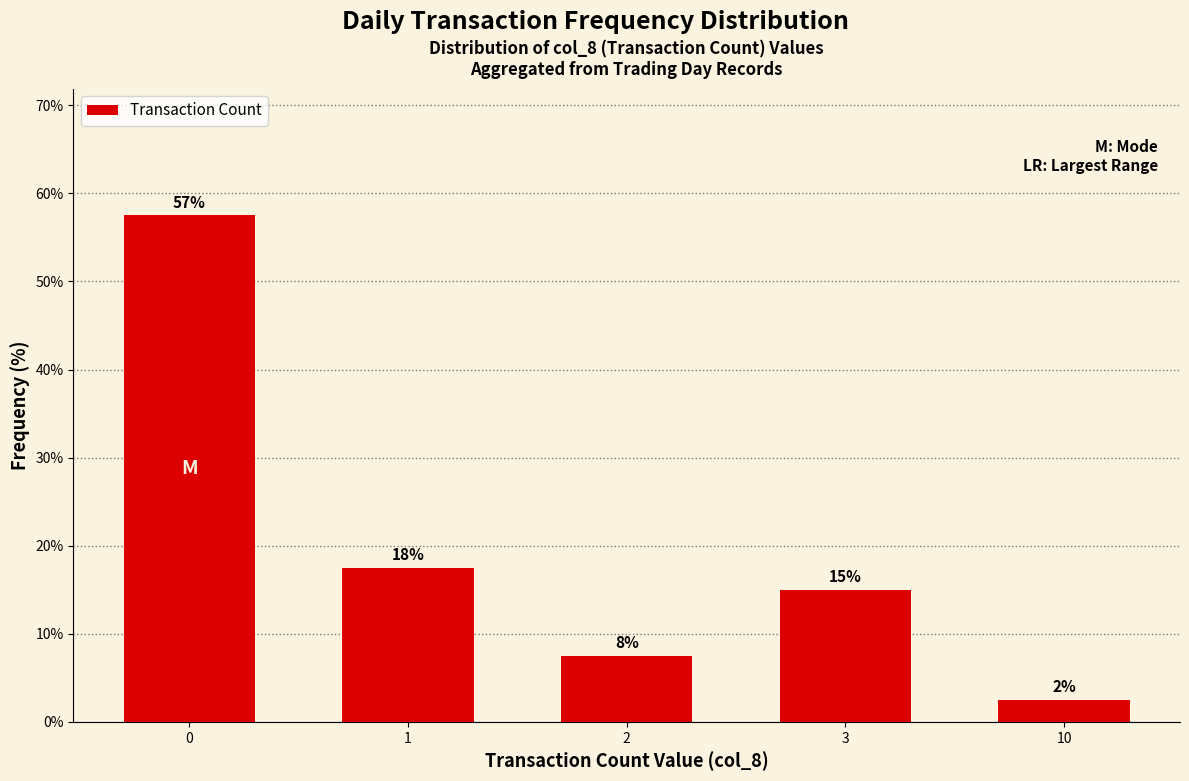

What is the greatest value displayed?

57.5